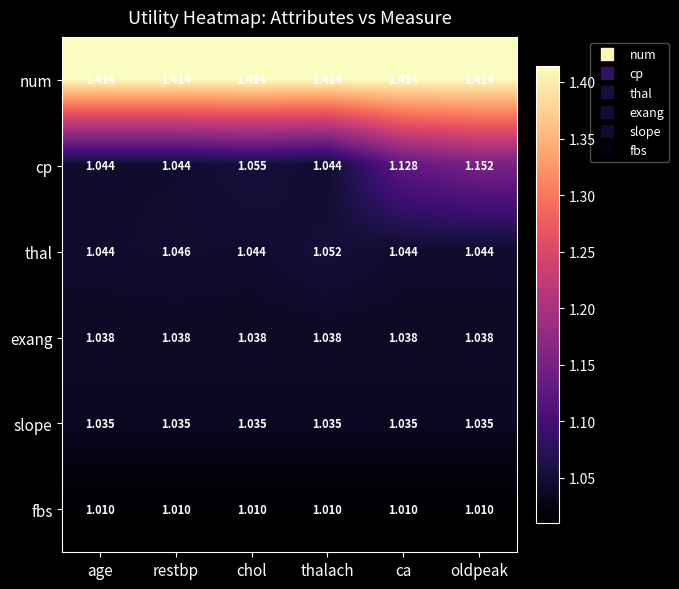

Which series changed the most between age and thalach?

thal